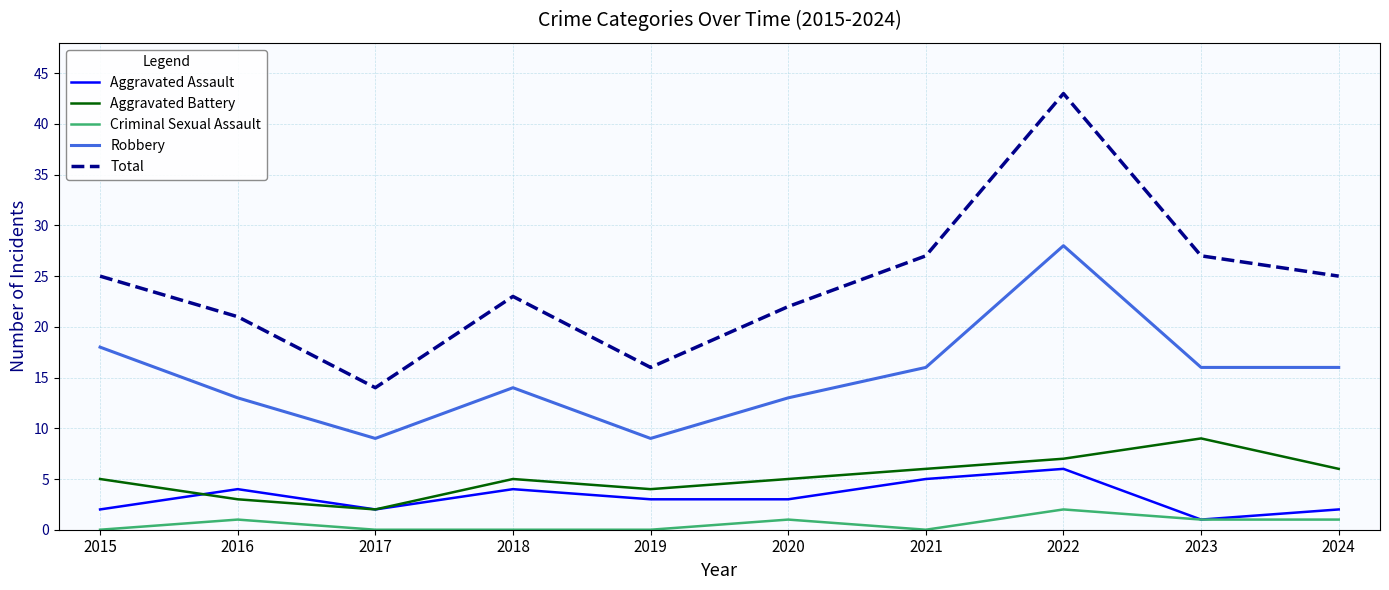

Where is Robbery nearest to the value 18?

2015